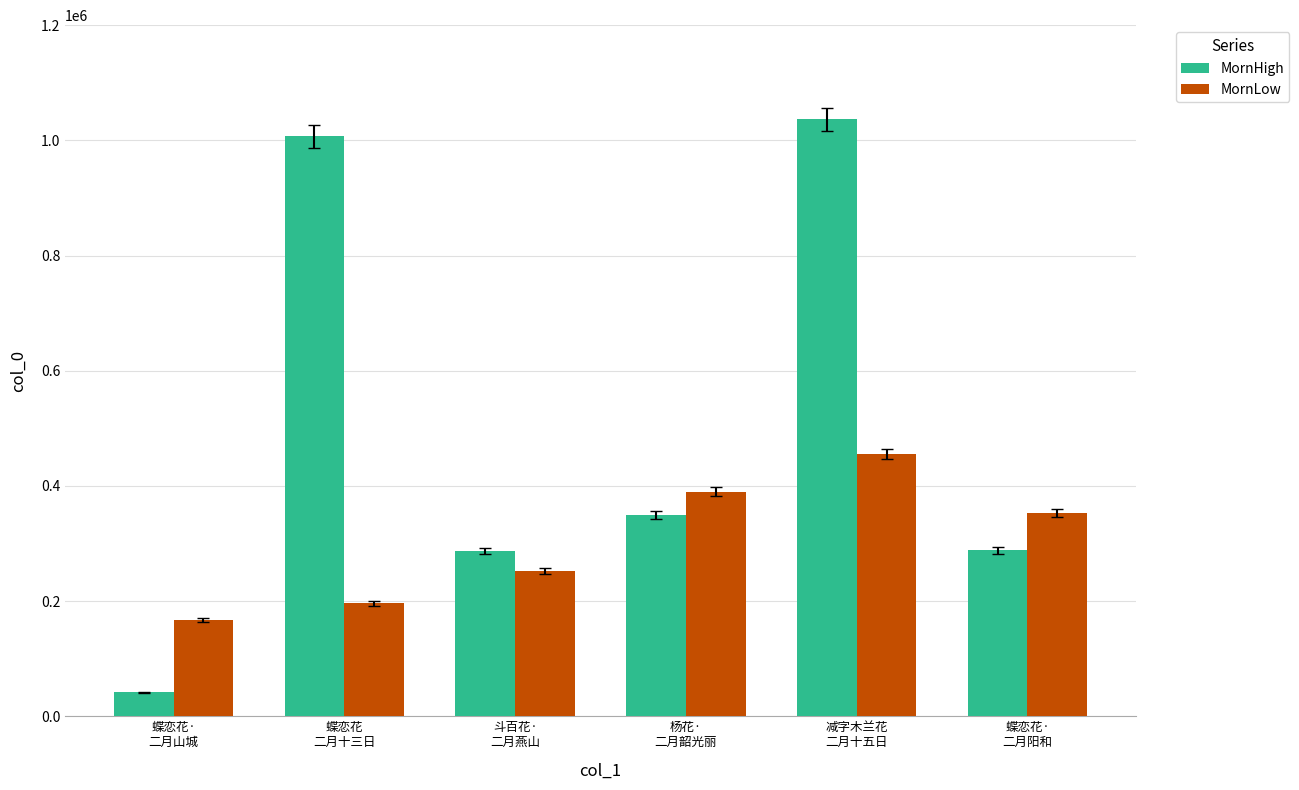

Rank the series by their average value, from highest to lowest.

MornHigh, MornLow